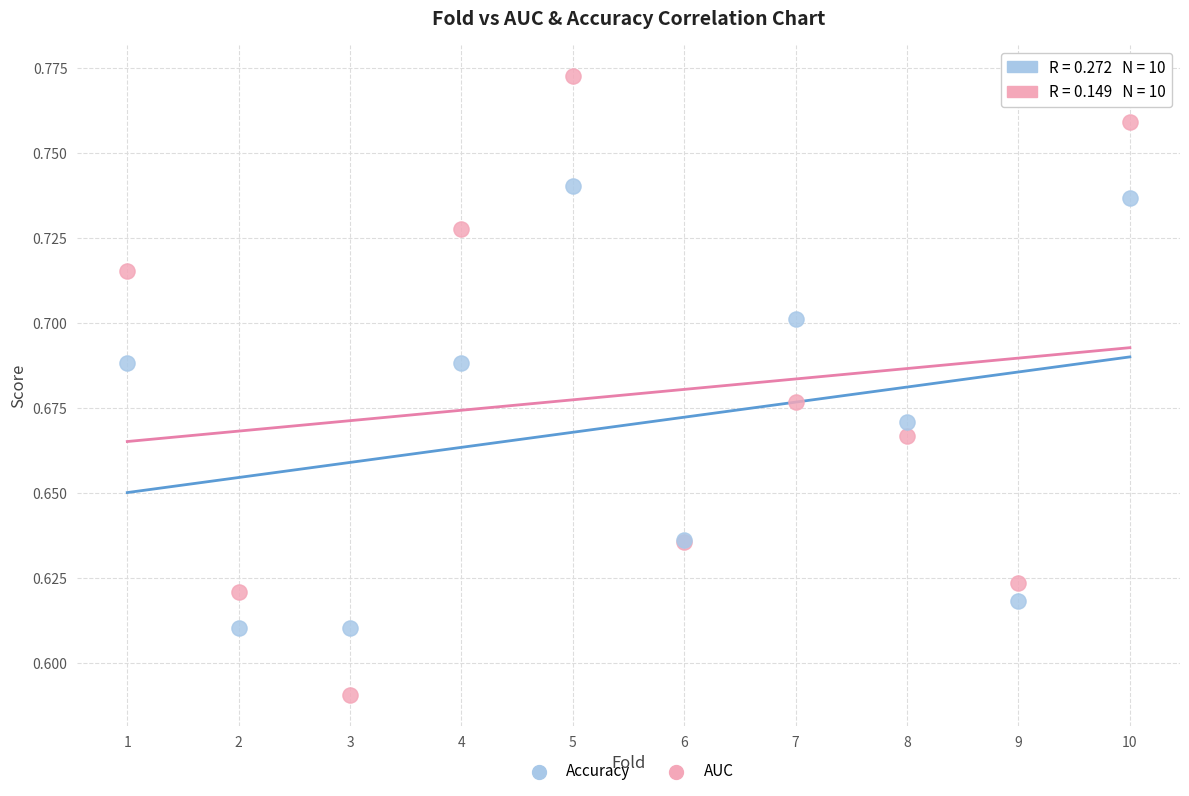

Which series contains the lowest Y value?

AUC